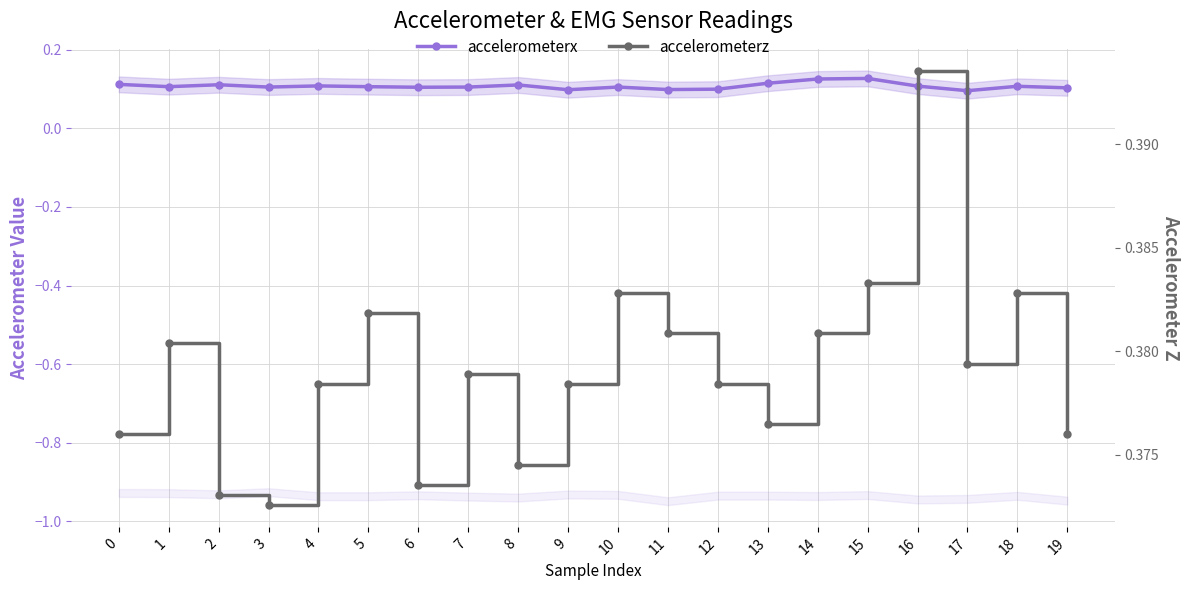

Reading left to right, list all the values displayed in this chart.

accelerometerx: 0=0.1	1=0.1	2=0.1	3=0.1	4=0.1	5=0.1	6=0.1	7=0.1	8=0.1	9=0.1	10=0.1	11=0.1	12=0.1	13=0.1	14=0.1	15=0.1	16=0.1	17=0.1	18=0.1	19=0.1
accelerometerz: 0=0.4	1=0.4	2=0.4	3=0.4	4=0.4	5=0.4	6=0.4	7=0.4	8=0.4	9=0.4	10=0.4	11=0.4	12=0.4	13=0.4	14=0.4	15=0.4	16=0.4	17=0.4	18=0.4	19=0.4